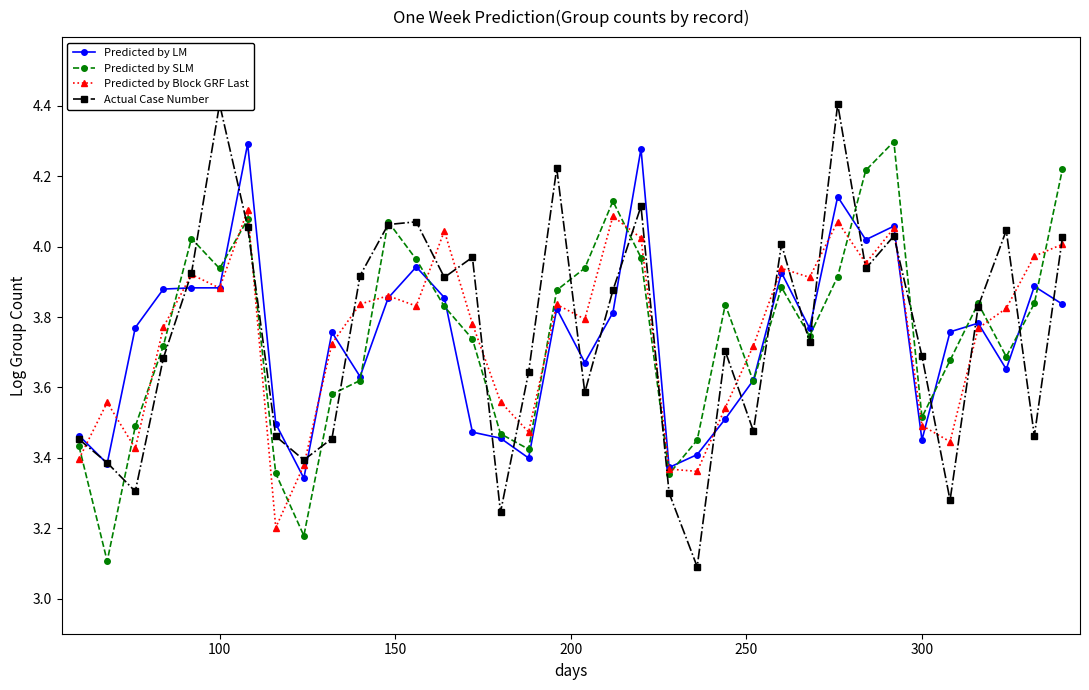

What is the difference between the second highest and minimum values in the Actual Case Number series?

1.3